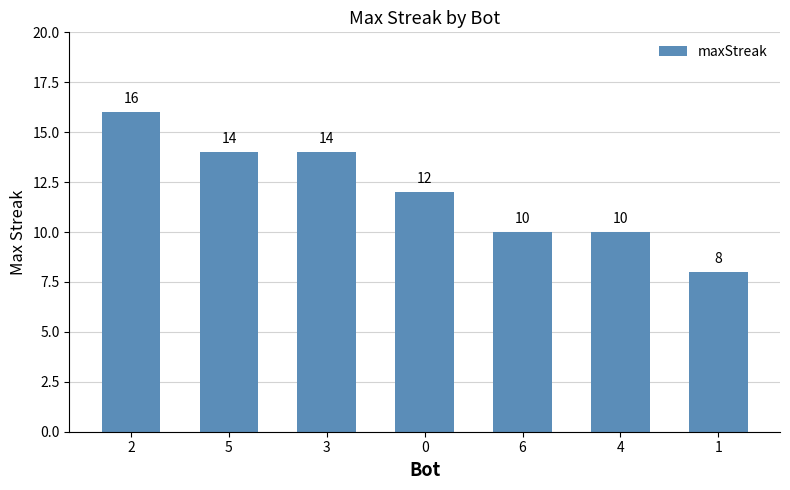

Reading left to right, extract all data points from this chart.

2=16	5=14	3=14	0=12	6=10	4=10	1=8